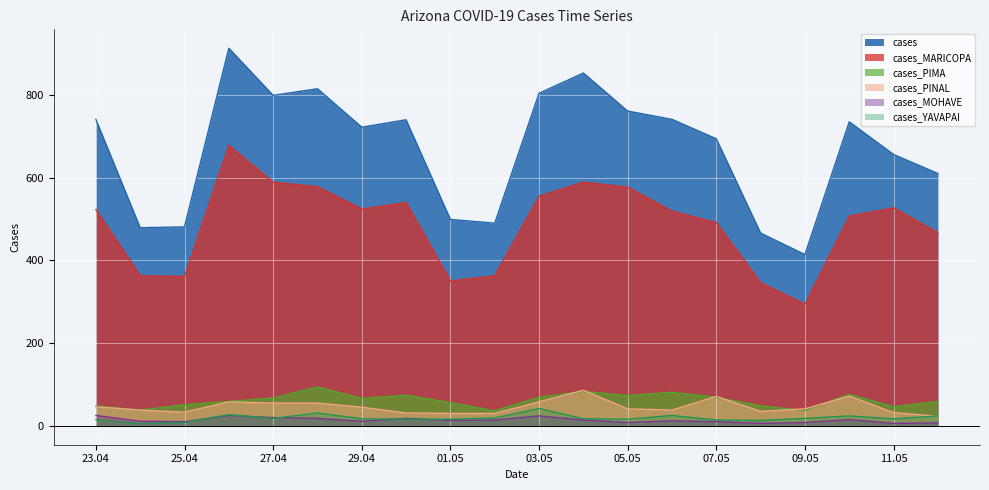

True or false: cases and cases_PINAL intersect in this chart.

False